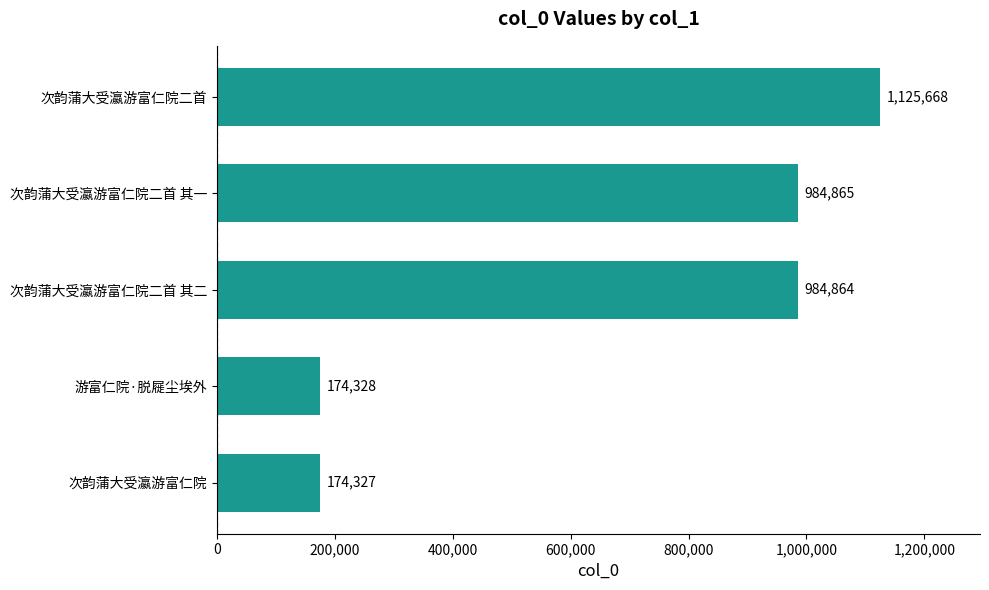

What value does the data have at 次韵蒲大受瀛游富仁院二首 其二, to the nearest 10?

984860